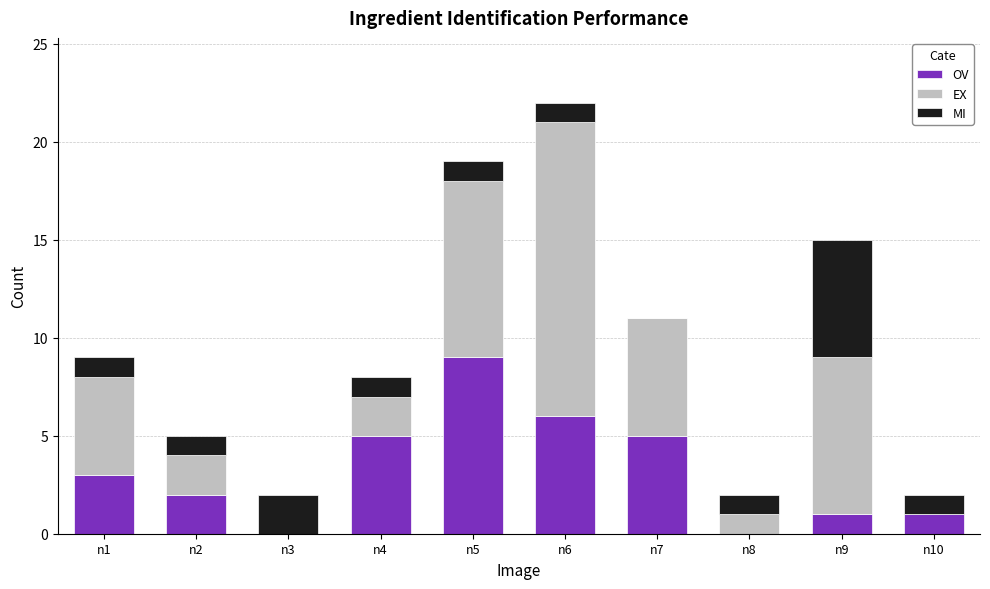

What is the maximum value for OV?

9